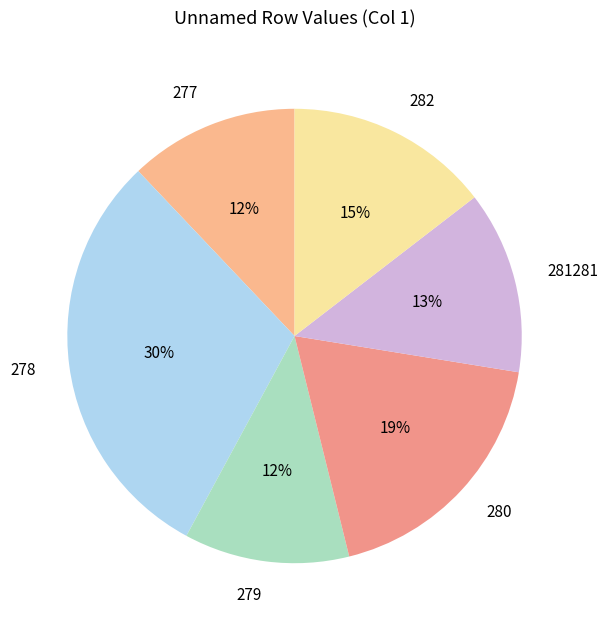

Which slice is the largest?

278